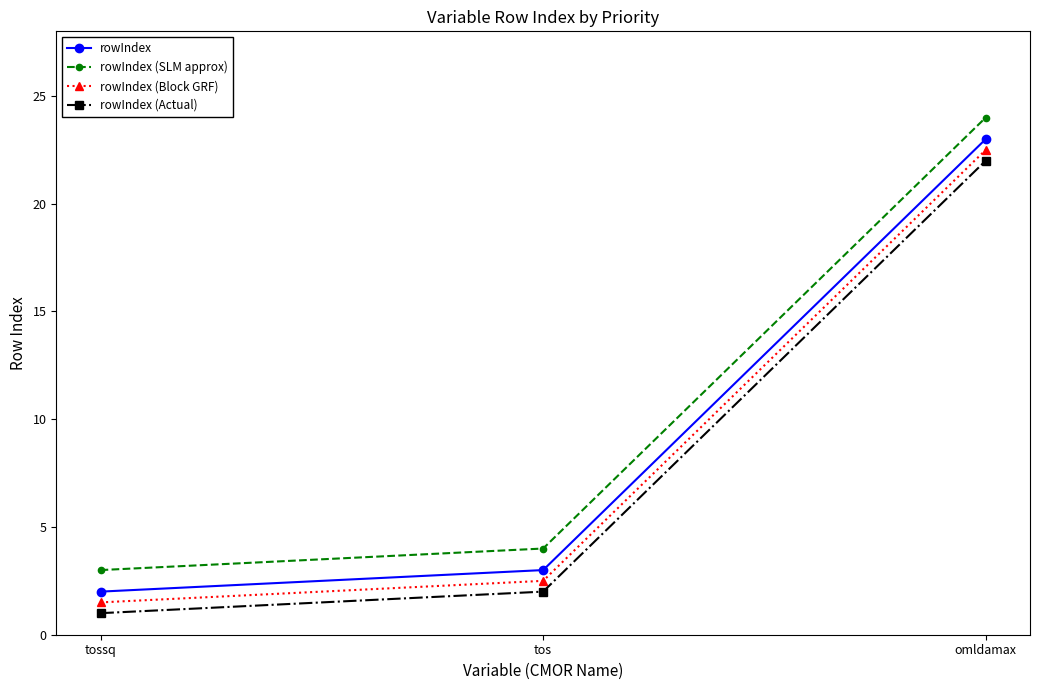

Rank the series at tossq from highest to lowest value.

rowIndex (SLM approx), rowIndex, rowIndex (Block GRF), rowIndex (Actual)